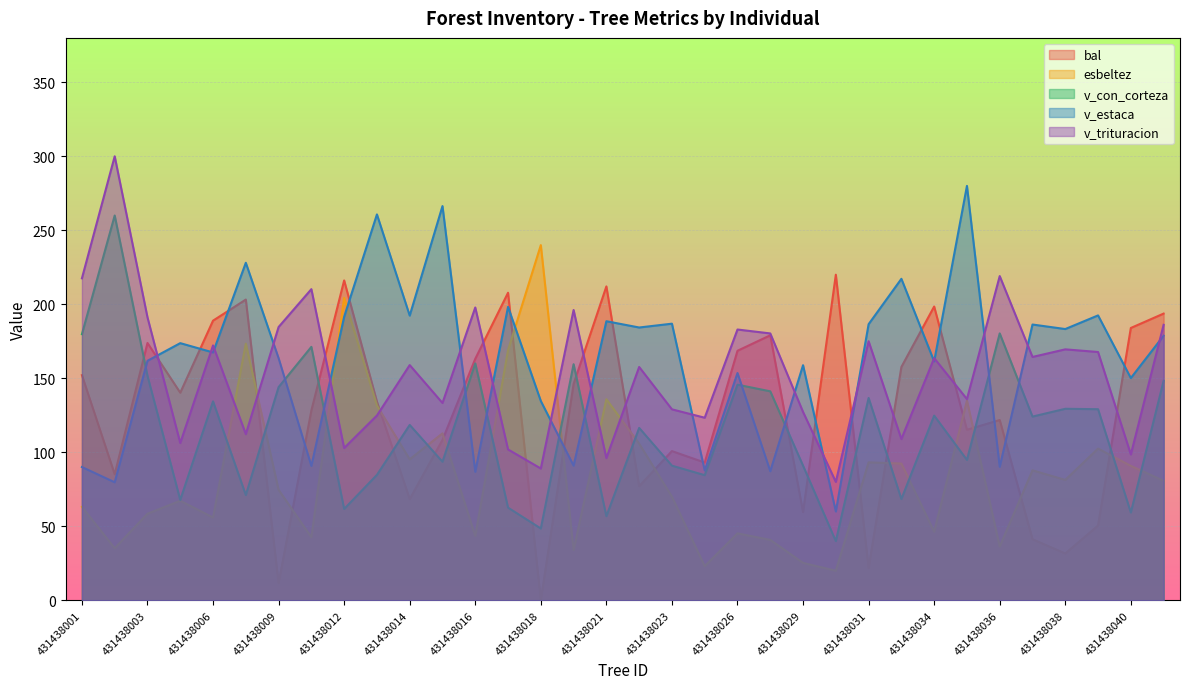

What is the spread (max minus min) of values at 431438023?

116.9